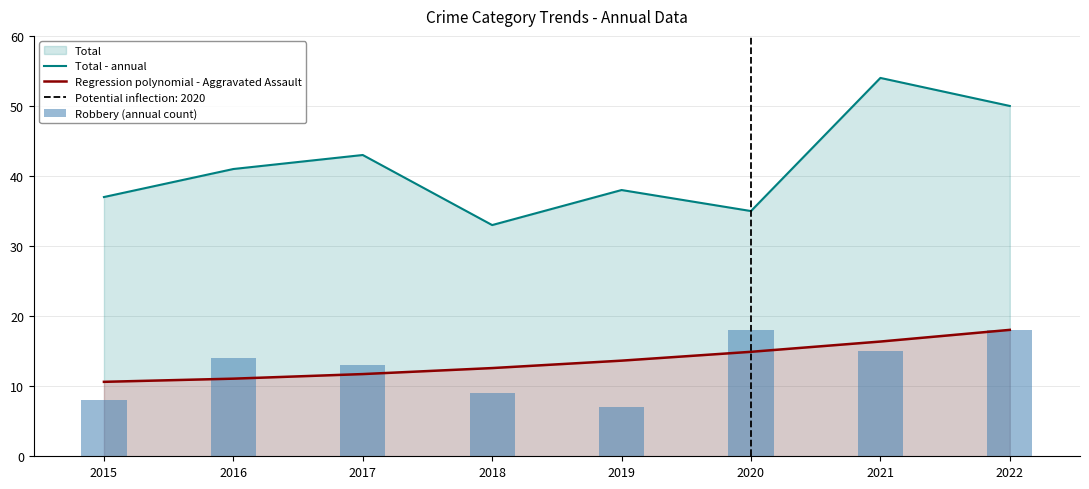

What is the maximum value shown in the chart?

54.0